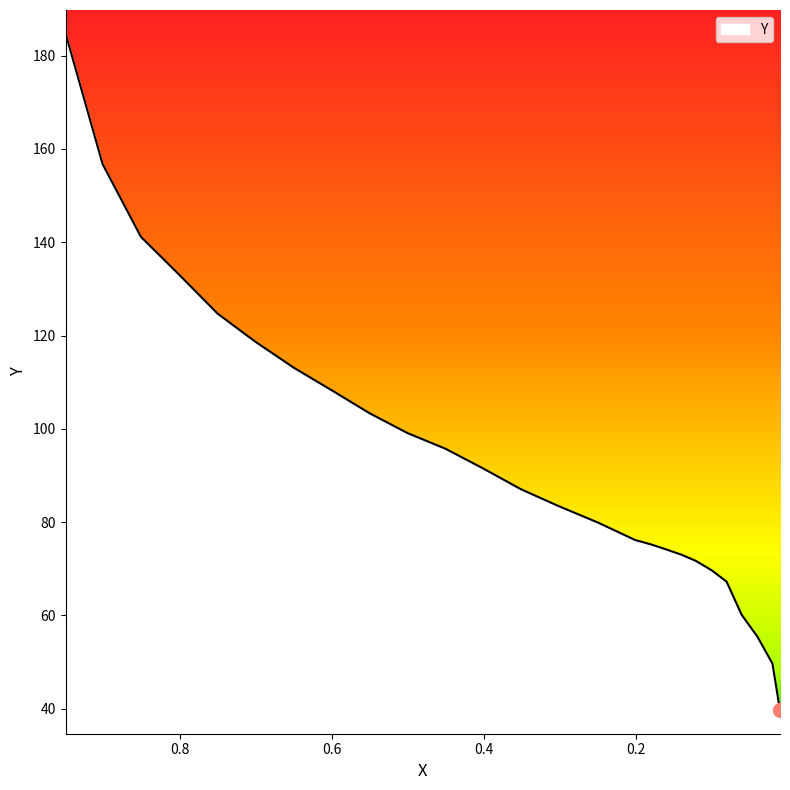

What is the sum of the values at 0.0206 and 0.9507?

234.4